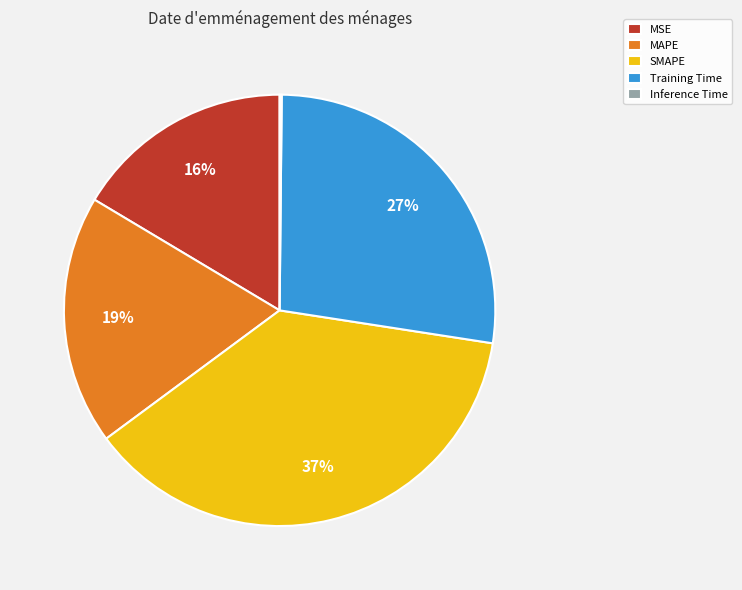

Is Training Time the majority of the pie?

No